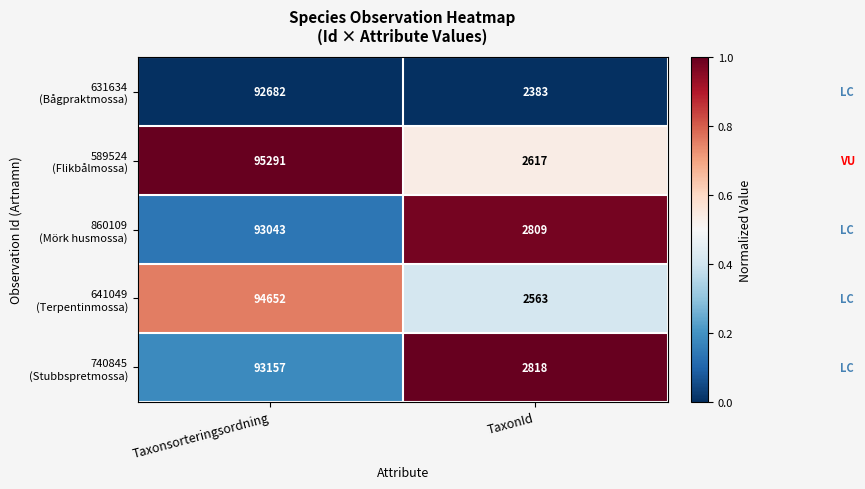

At which category does the chart reach its minimum across all series?

TaxonId